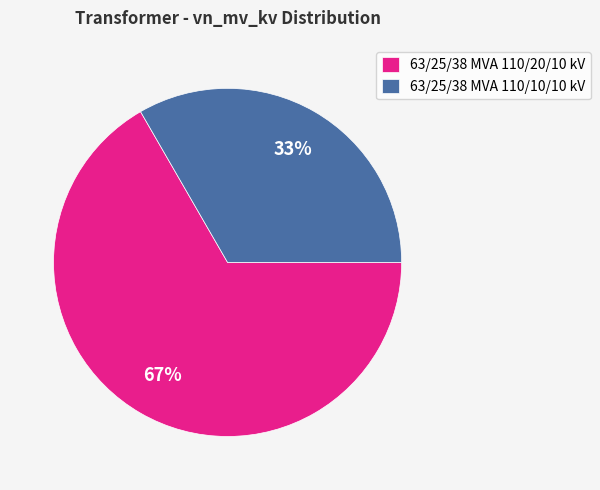

Which category has the smallest portion of the pie?

63/25/38 MVA 110/10/10 kV